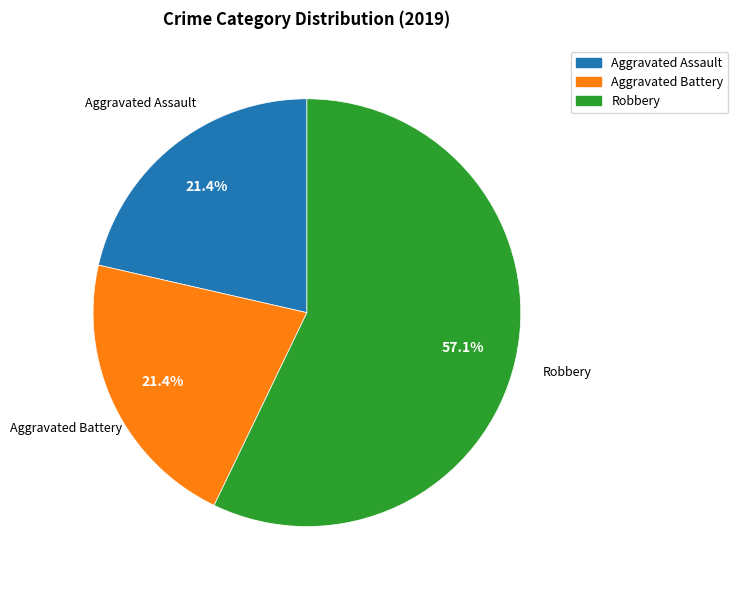

What percentage is the Aggravated Battery slice, to the nearest percent?

21%